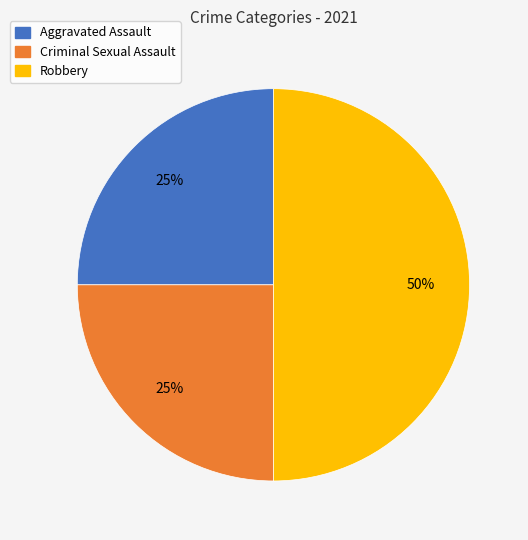

To the nearest percent, what is the difference between the largest and smallest slice percentages?

25%